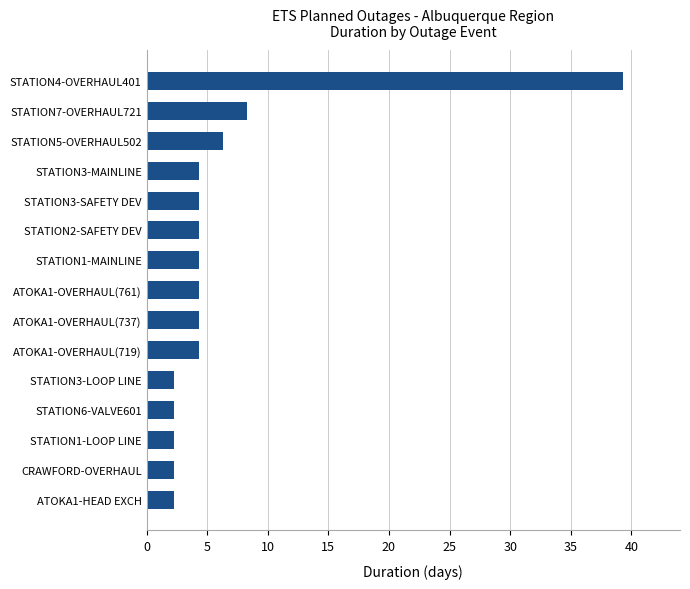

Count the number of values greater than 4.

10